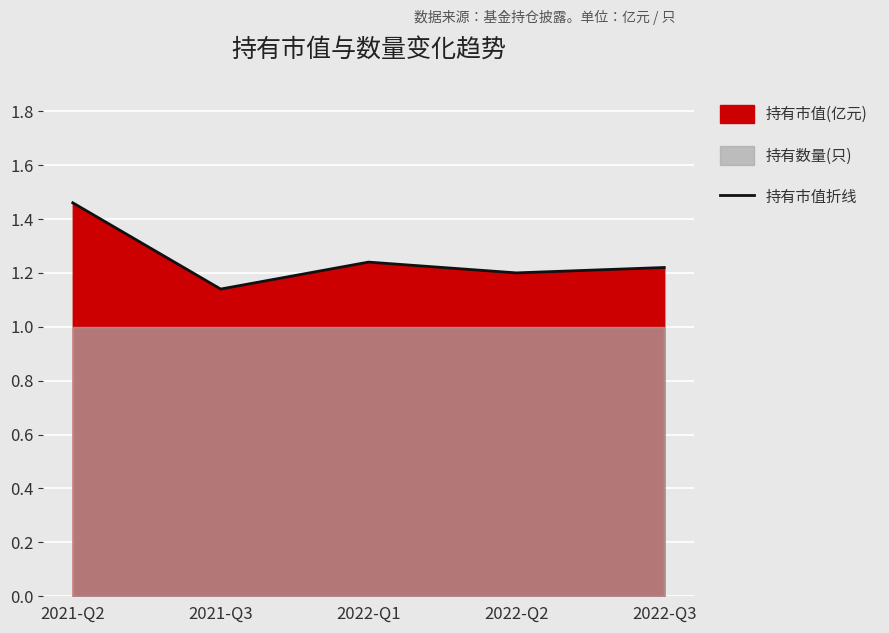

How many points are lower than both their immediate neighbors (excluding endpoints)?

2